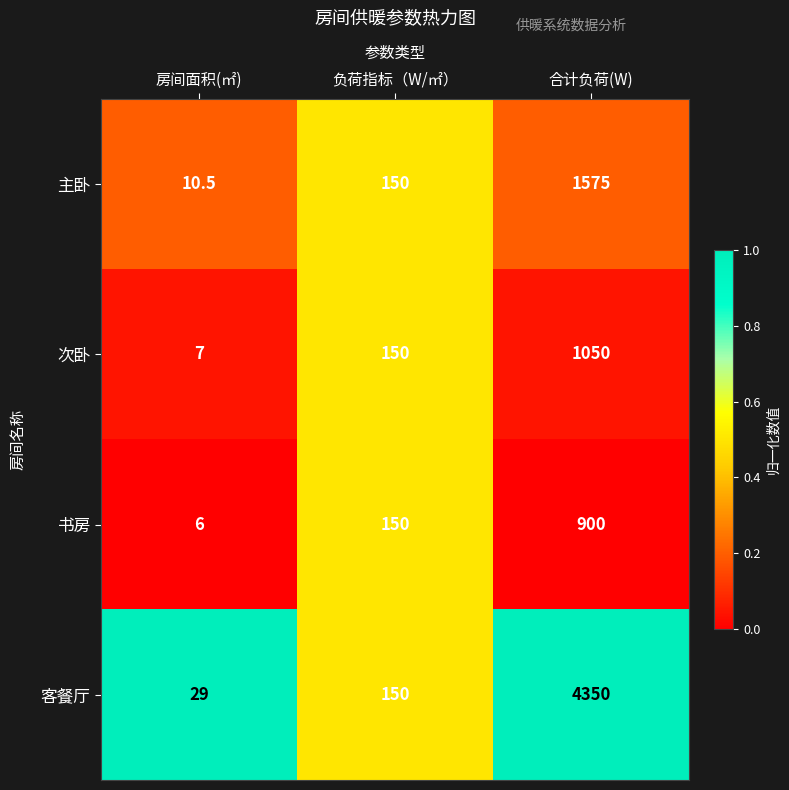

What is the difference between the maximum and minimum values in the 主卧 series?

1564.5